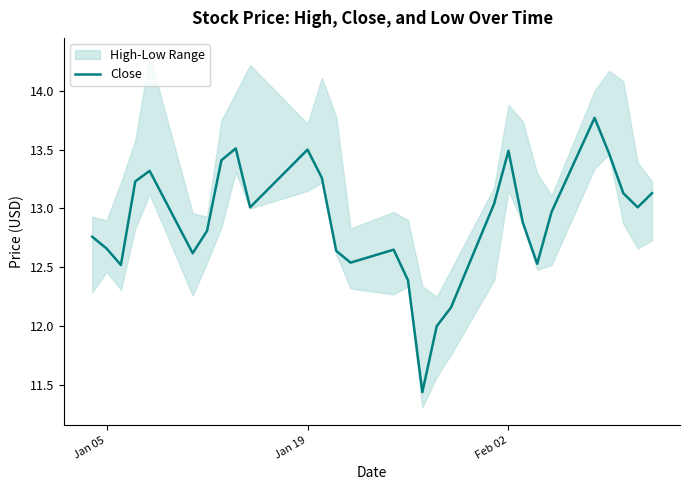

What is the value of the 15th point from the left?

12.7